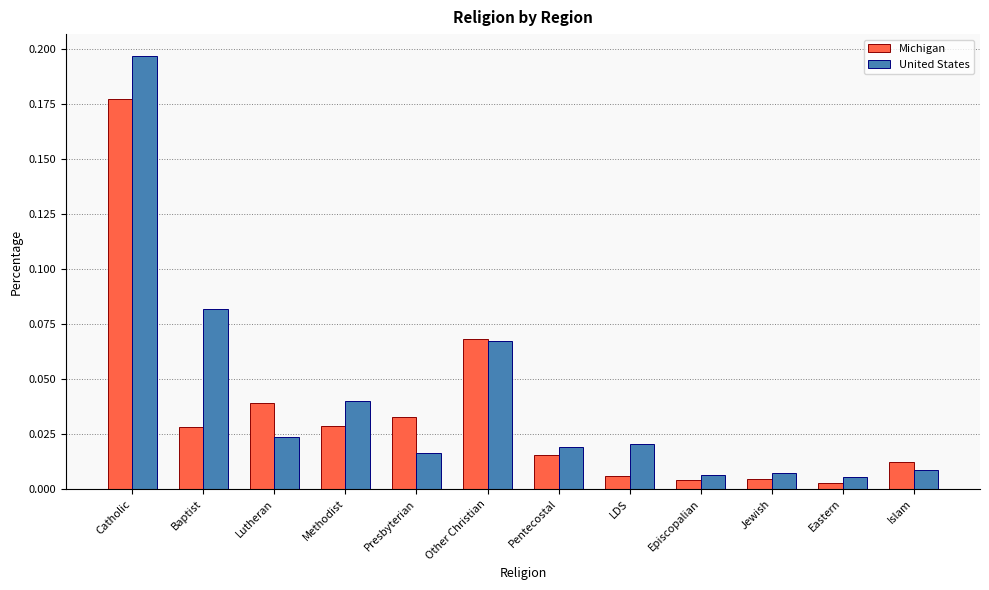

Rank the series at LDS from lowest to highest value.

Michigan, United States